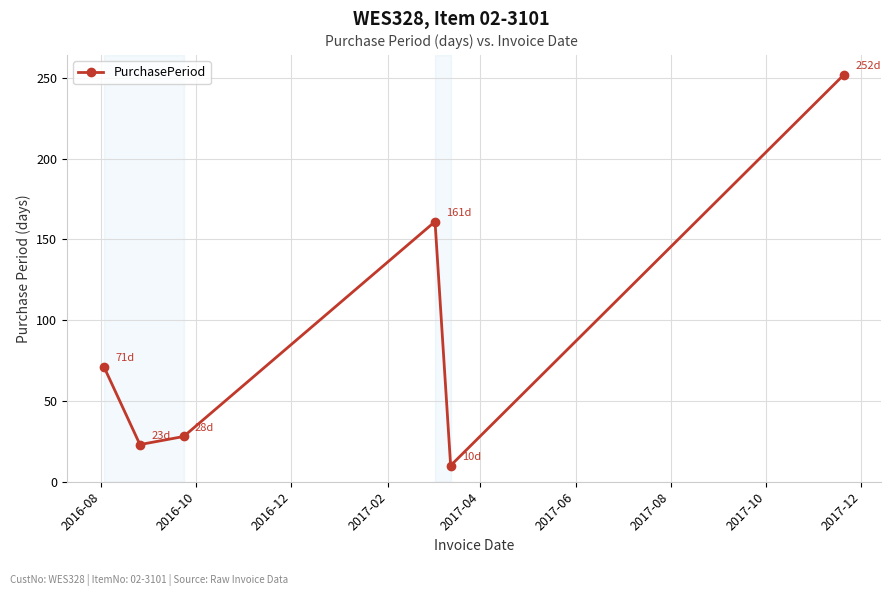

How many points are higher than both their immediate neighbors (excluding endpoints)?

1